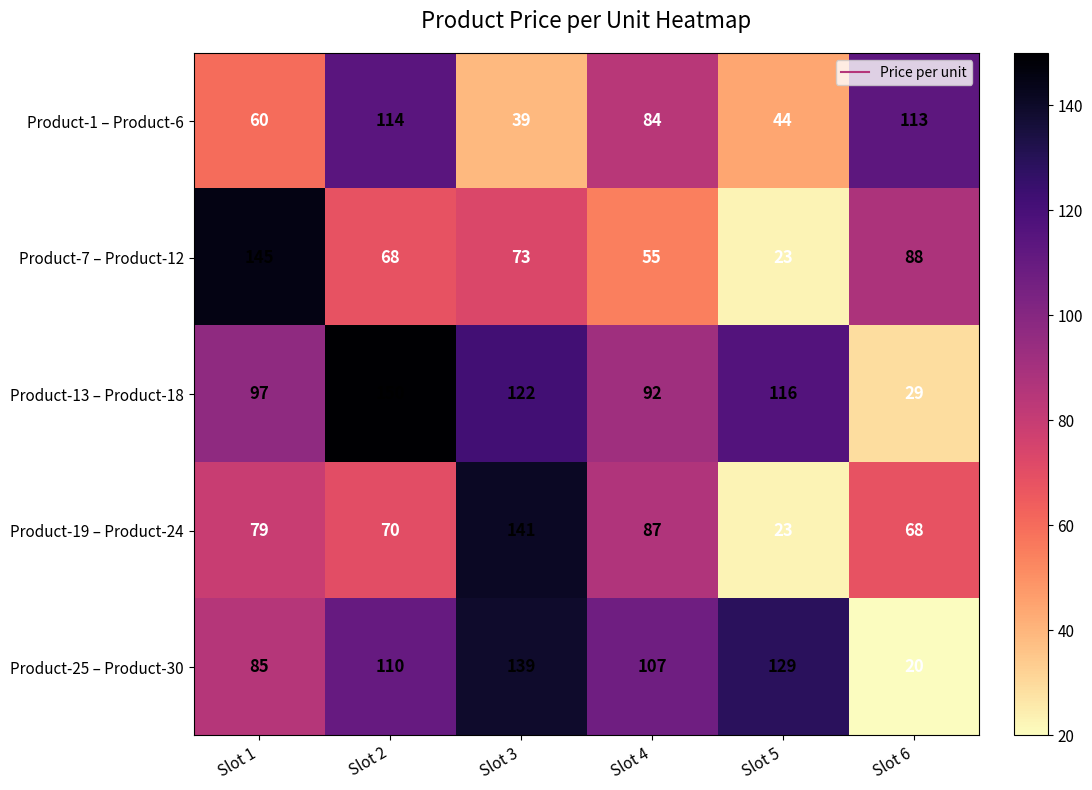

At which label does Product-13 – Product-18 first exceed 116?

Slot 2